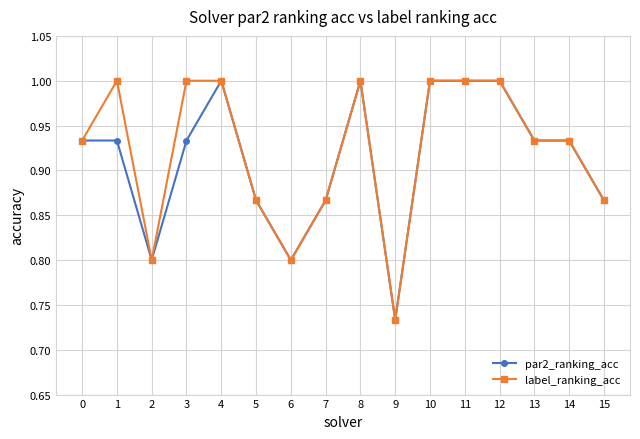

What is the difference between the maximum and second lowest values in the par2_ranking_acc series?

0.2